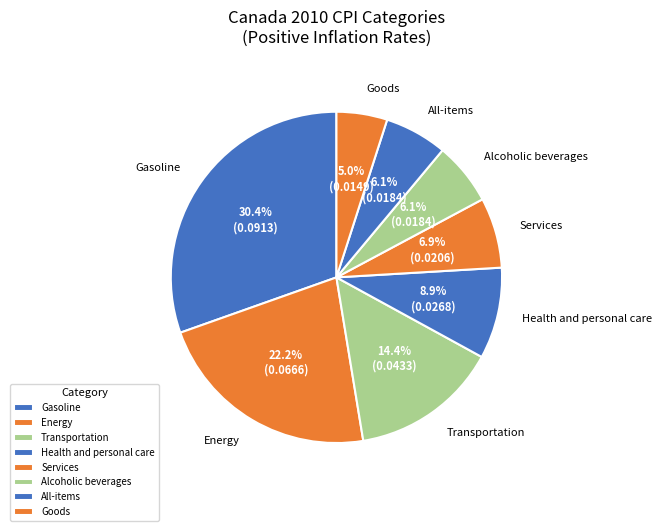

To the nearest percent, what portion does Health and personal care represent?

9%